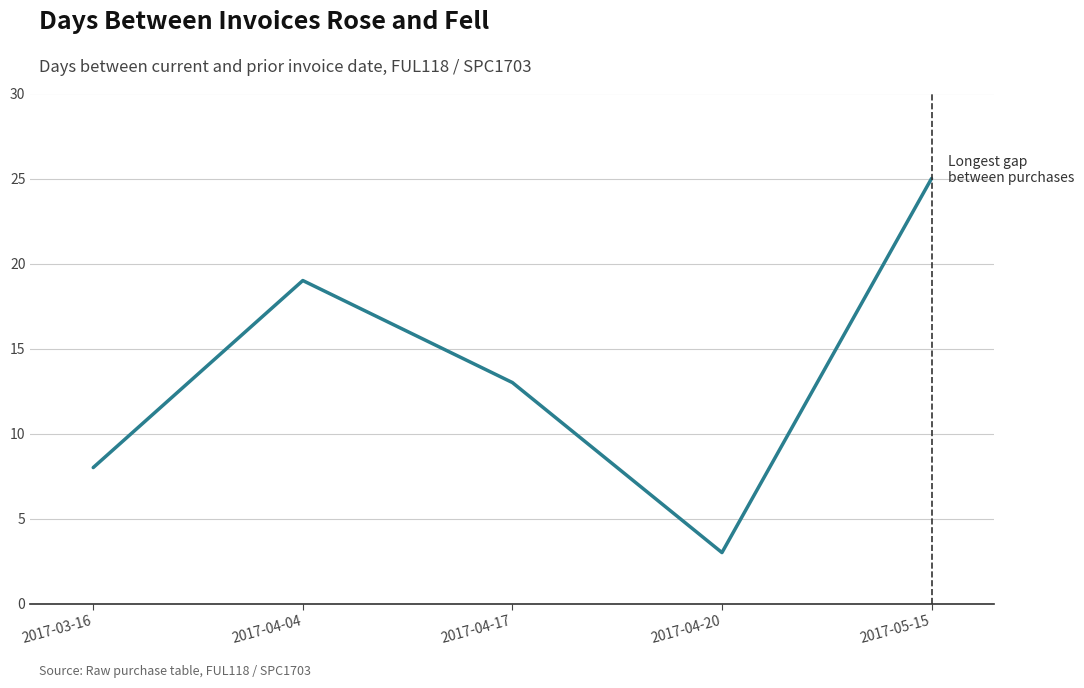

List the labels in order of value, largest first.

2017-05-15, 2017-04-04, 2017-04-17, 2017-03-16, 2017-04-20